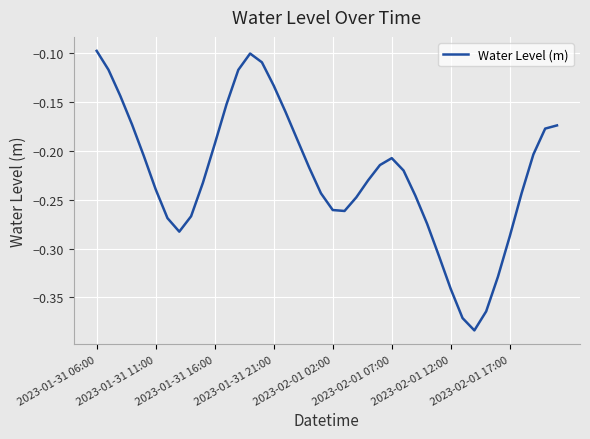

What is the difference between the maximum and minimum values?

0.3